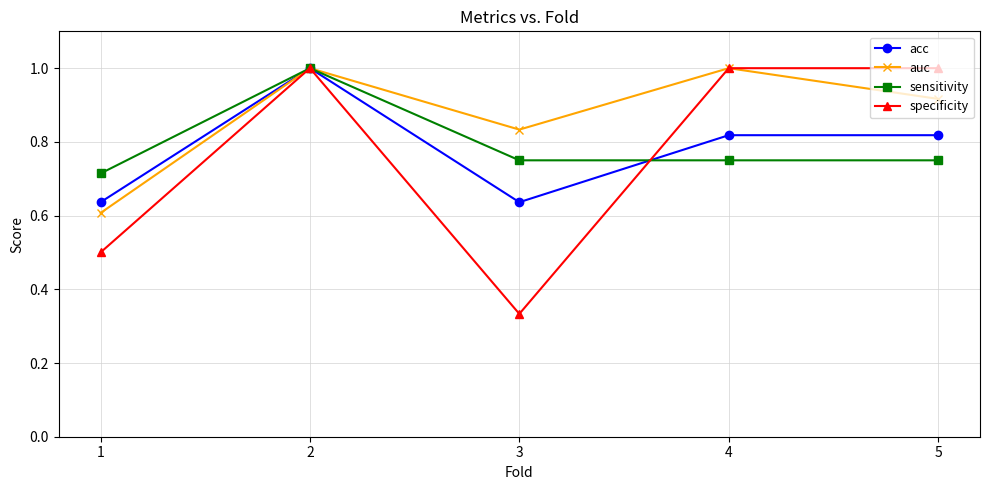

What is the sum of the sensitivity values at 1 and 4?

1.5